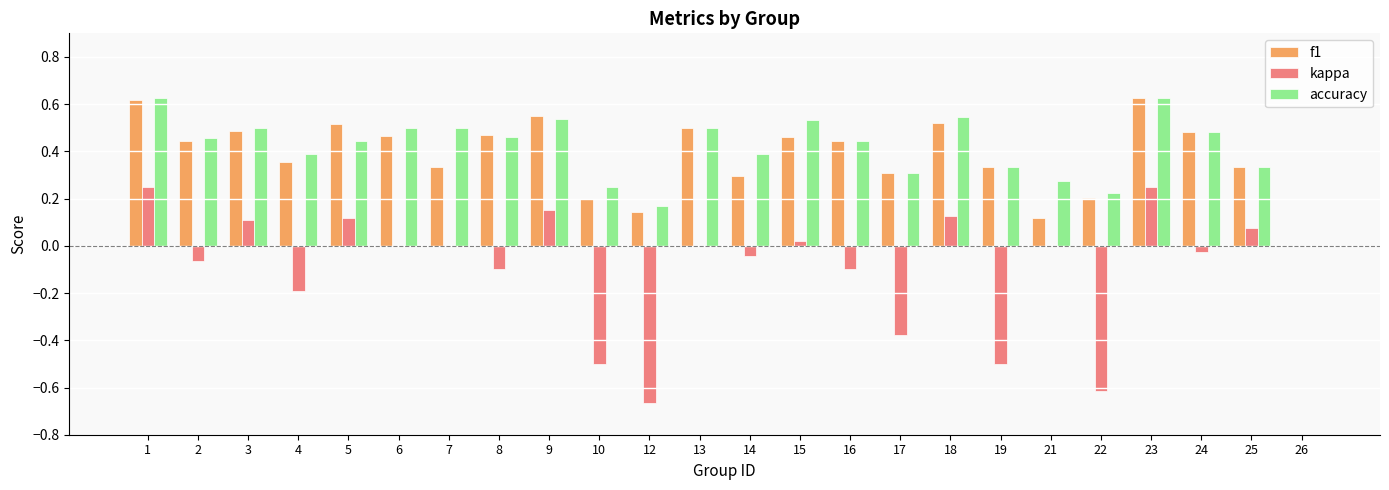

How many series are shown in this chart?

3